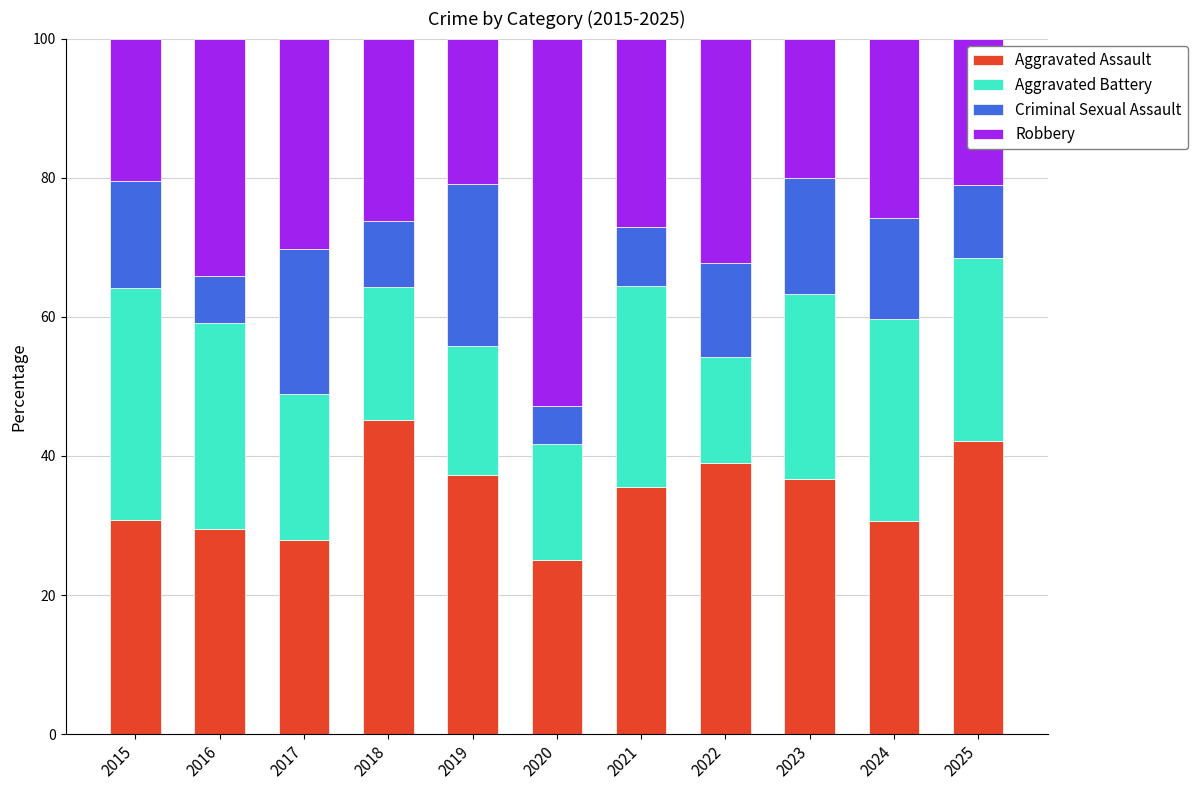

Is it true that Aggravated Assault equals 36.7 at 2023?

True